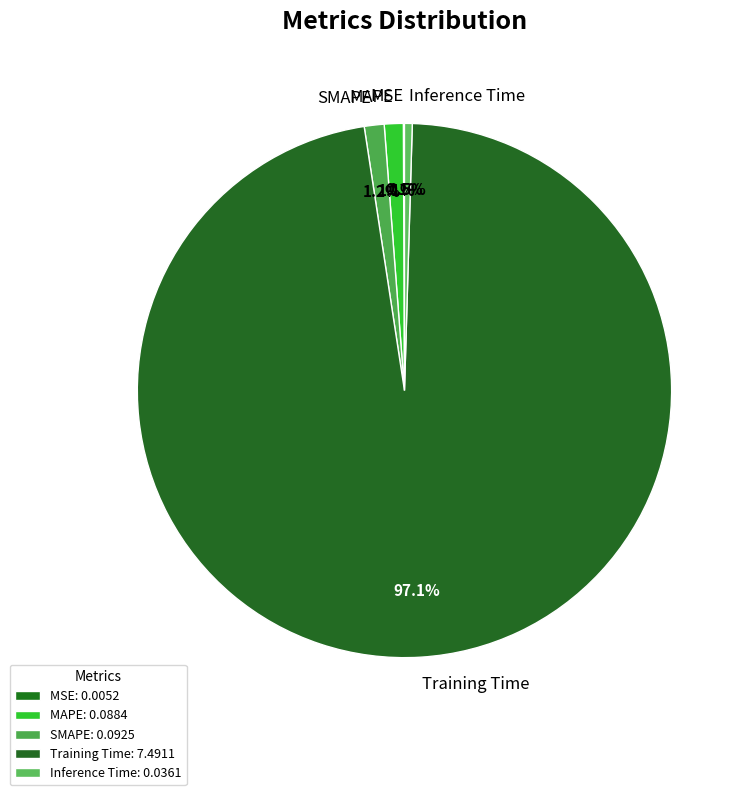

What portion of the pie excludes Inference Time?

99.5%